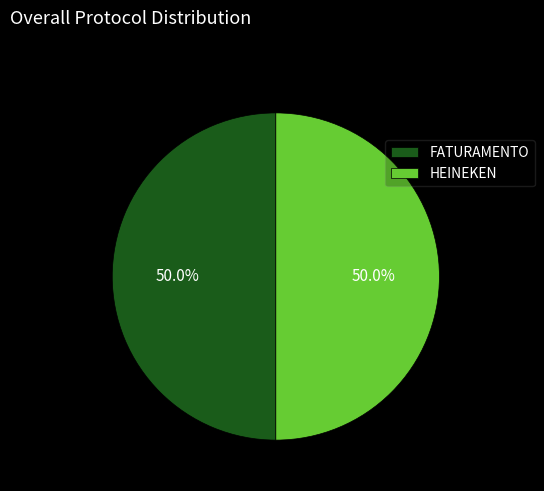

How many slices are in this pie chart?

2